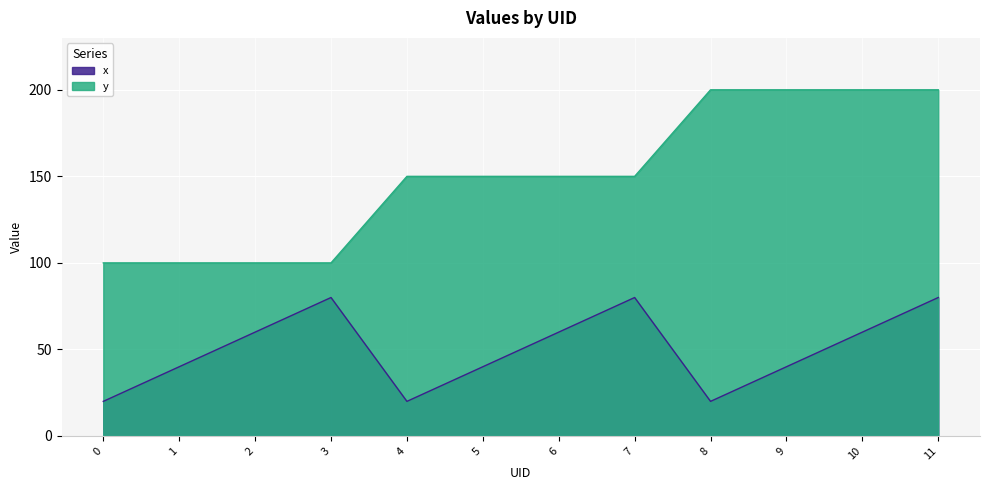

Which has a higher value, 10 or 4?

10